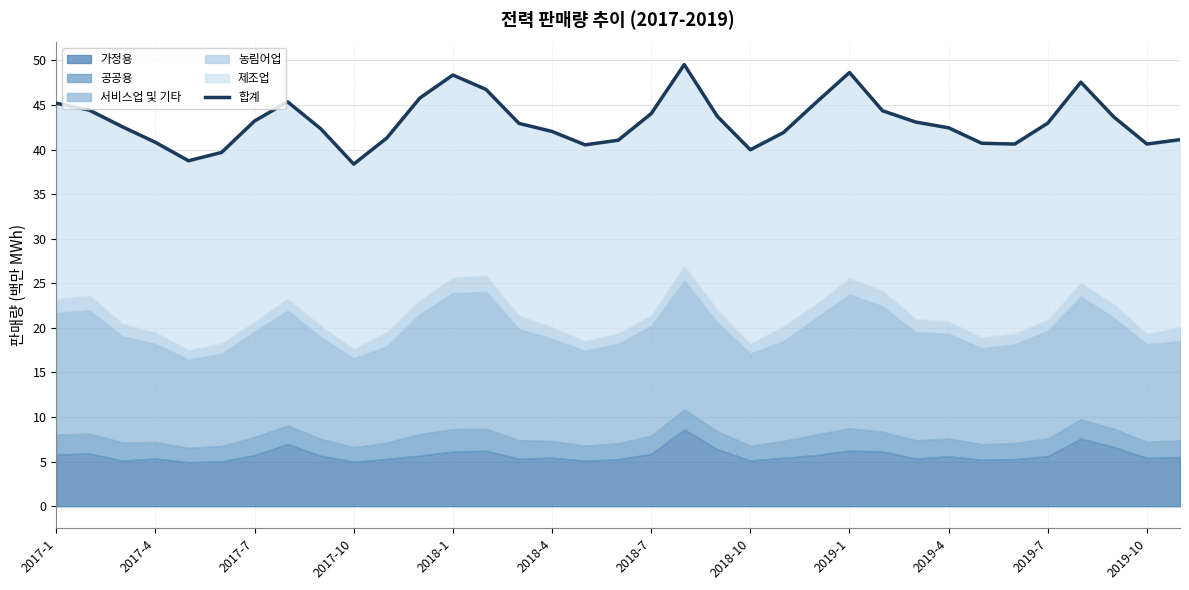

What is the minimum value for 합계?

38.4